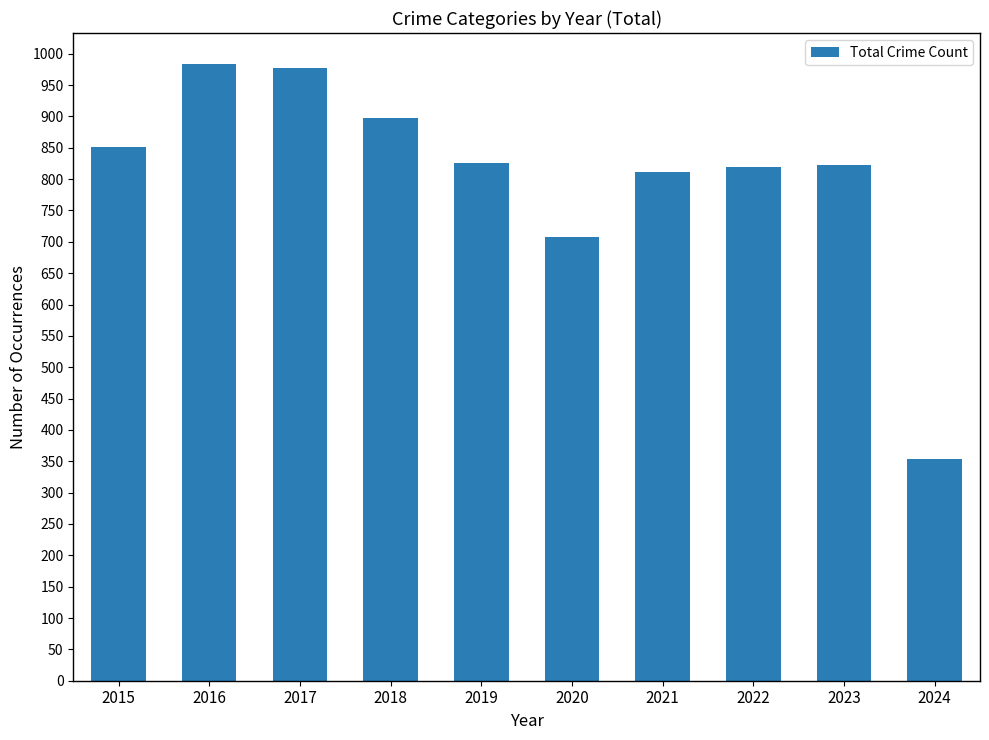

Where is the data nearest to the value 668?

2020